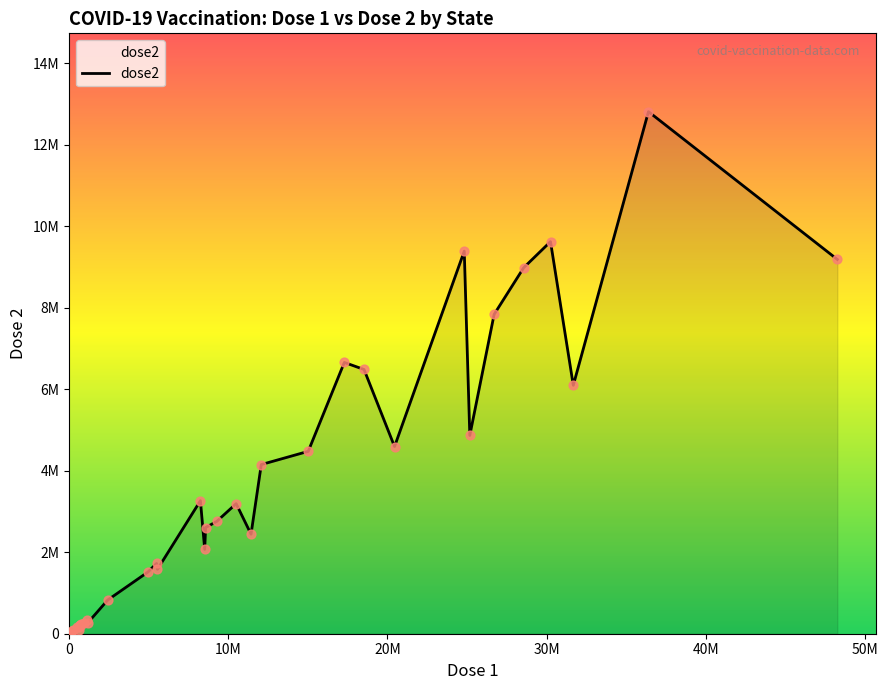

Is this an area chart (filled region under the line)?

Yes